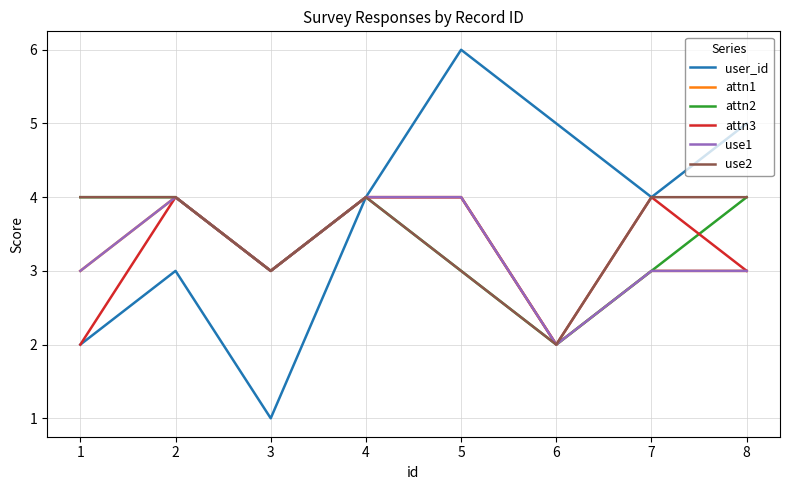

Between 2 and 4, which is larger?

4